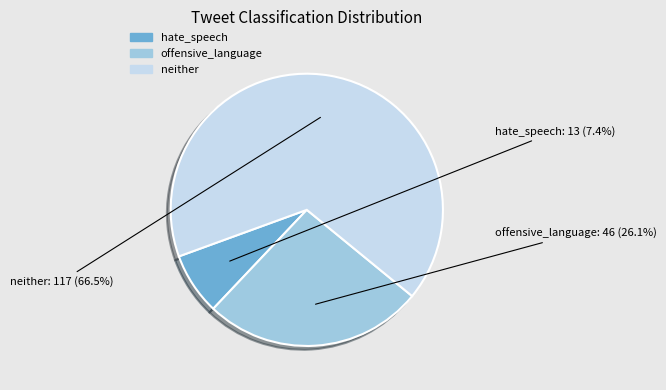

Which category has the biggest portion of the pie?

neither